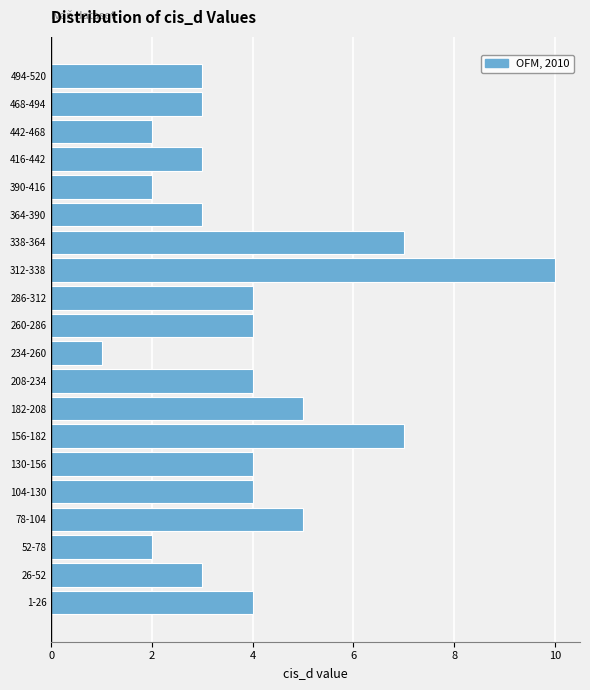

Reading top to bottom, transcribe all the data shown in this chart.

3	3	2	3	2	3	7	10	4	4	1	4	5	7	4	4	5	2	3	4